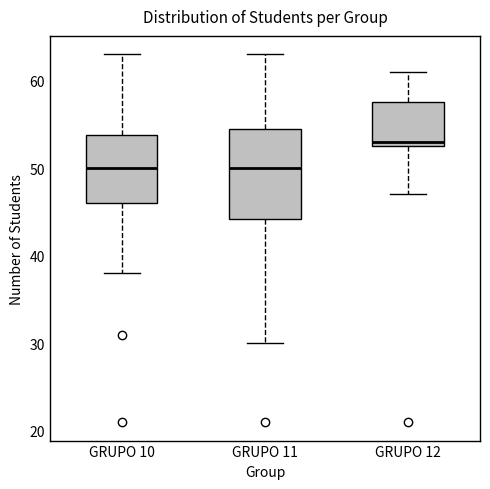

Where does the upper whisker of the box for GRUPO 11 end on the y-axis? The values are not printed on the chart, so give them approximately, as read against the axis.

63